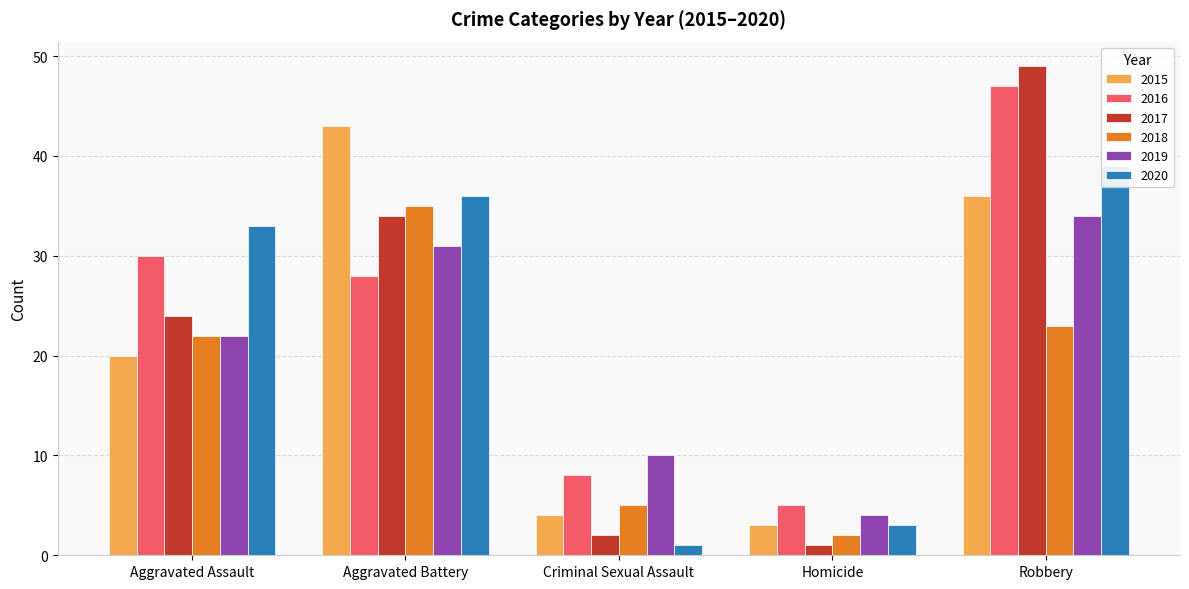

How many groups of bars are there?

5